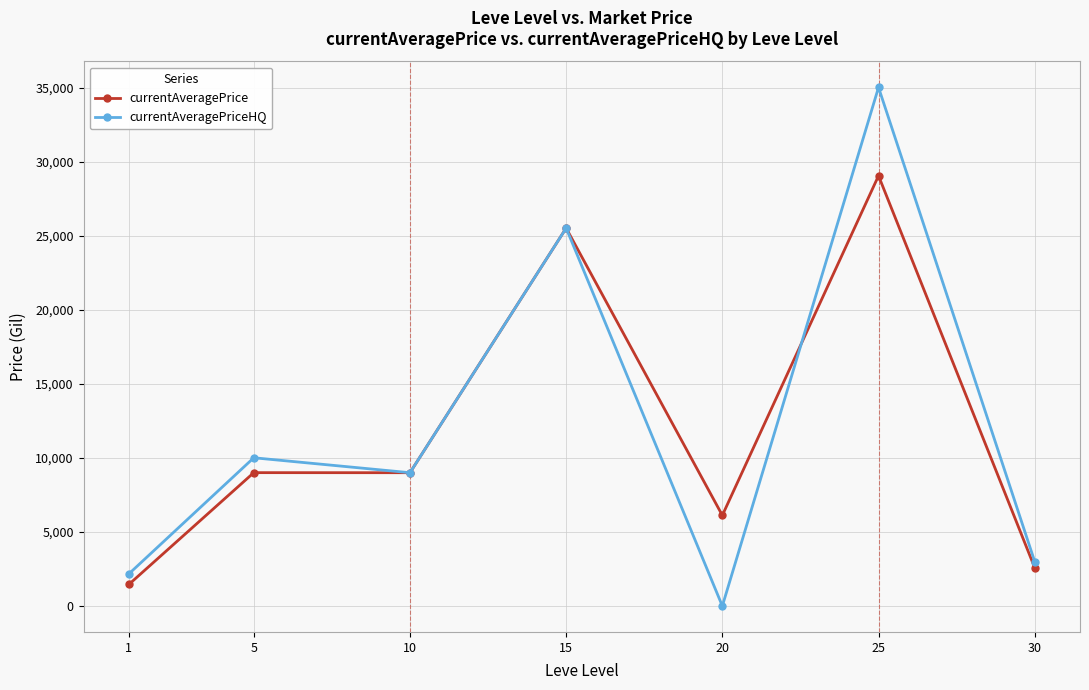

What is the difference between the highest and lowest values at 25?

5966.2